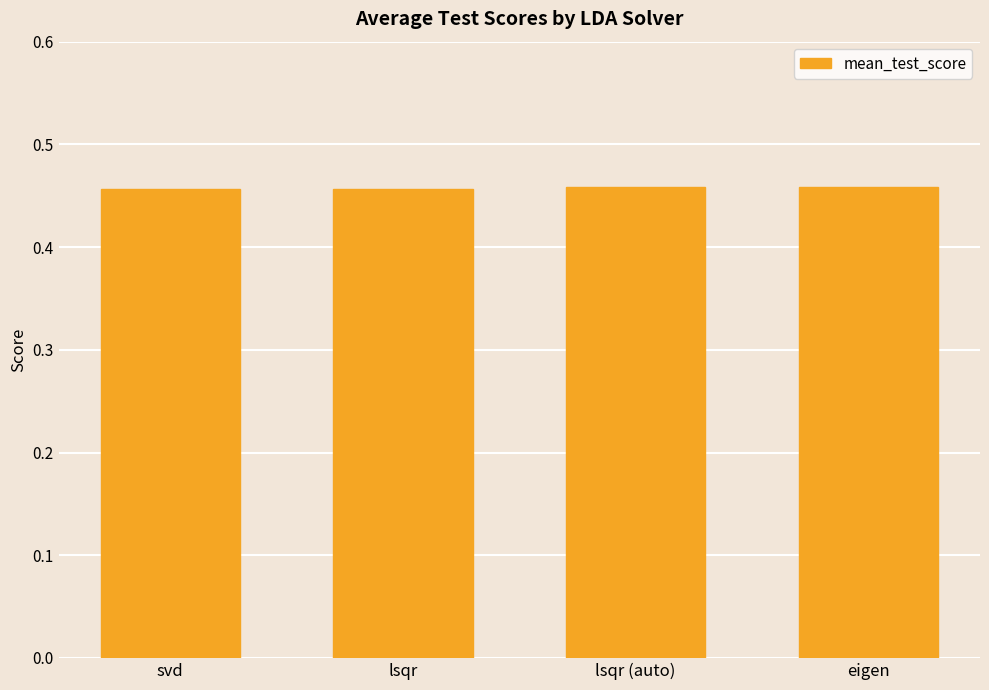

Count the values in the range 0 to 1.

4